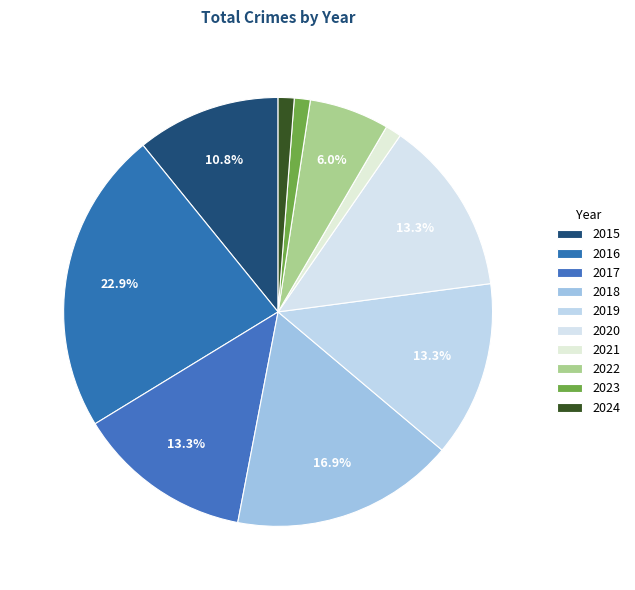

What is the ratio of the value at 2020 to the value at 2021?

11.0